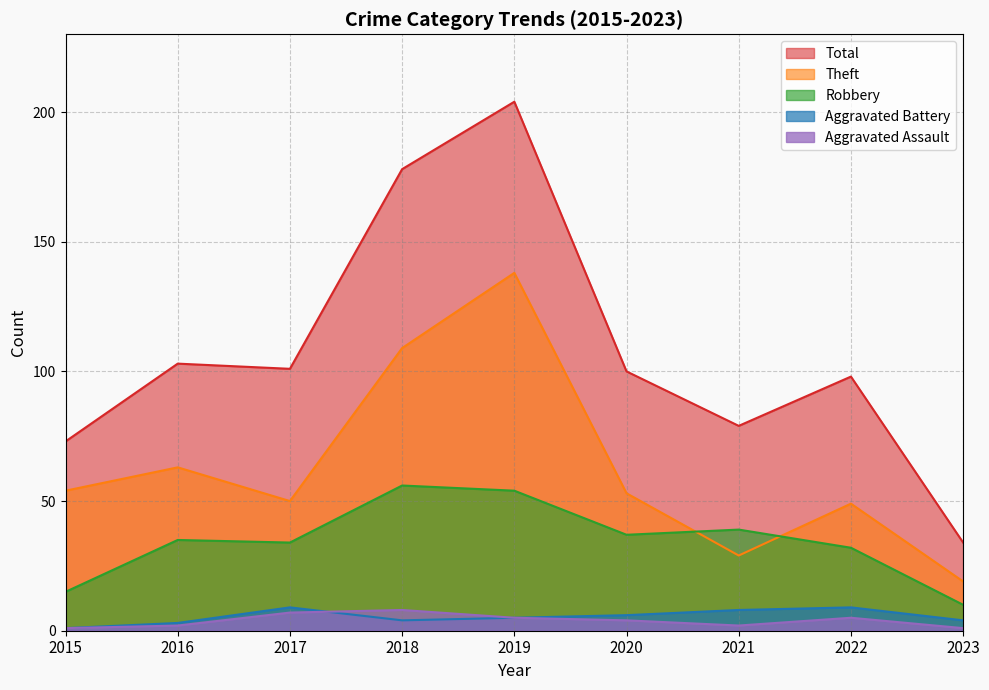

What is the difference between the Robbery values at 2018 and 2015?

41